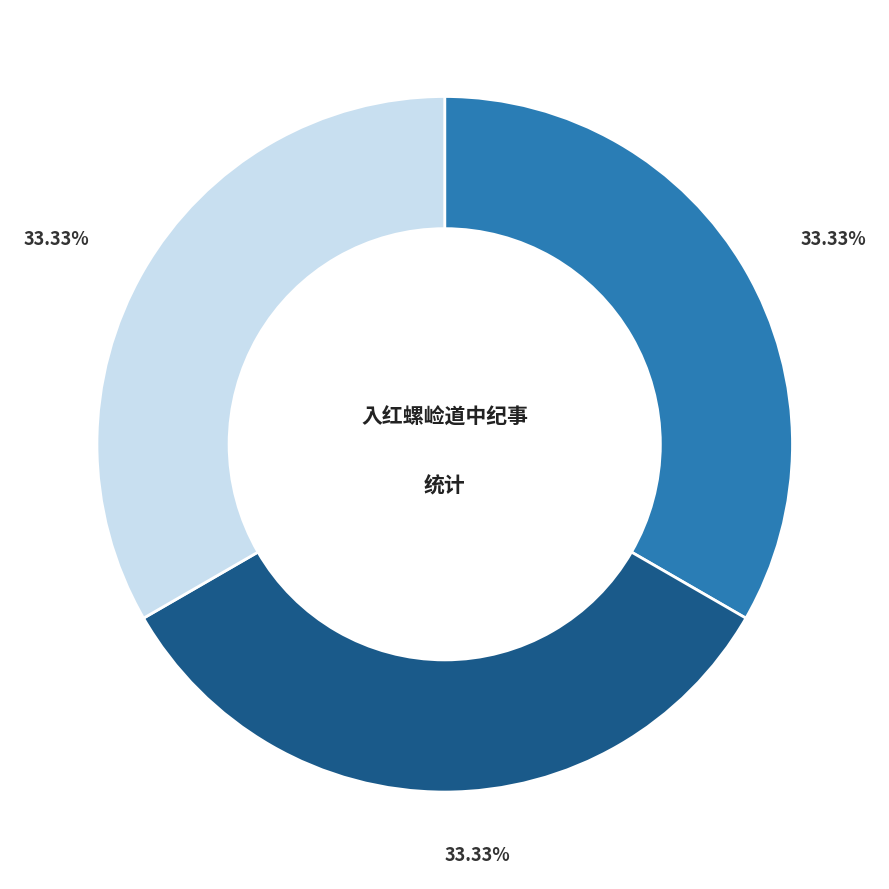

Is there a majority slice in this chart?

No